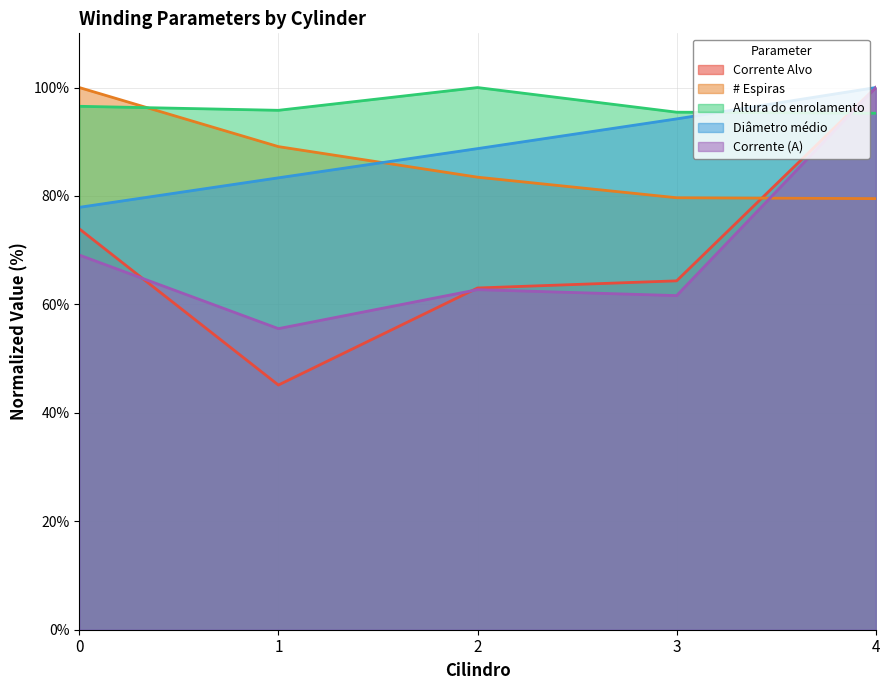

Is it true that Diâmetro médio equals 83.4 at 1?

True